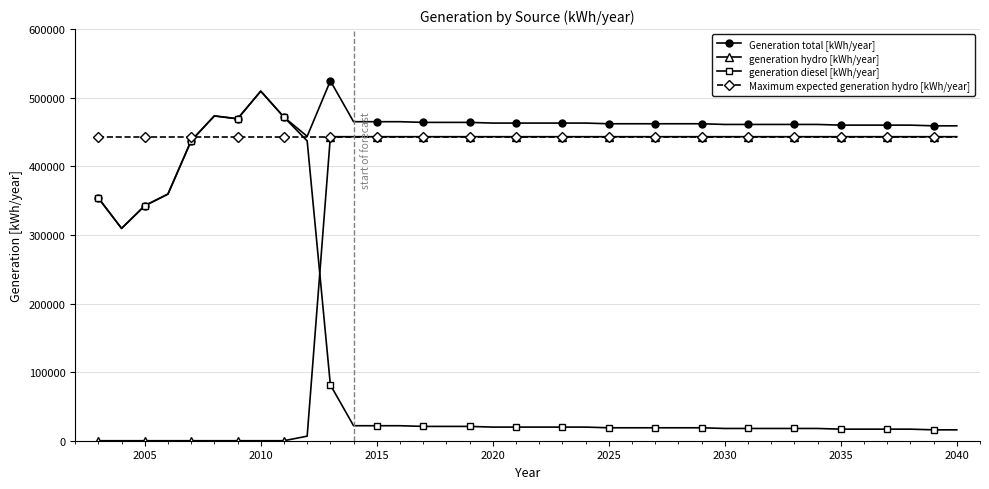

At how many categories does at least one series exceed 254703?

38